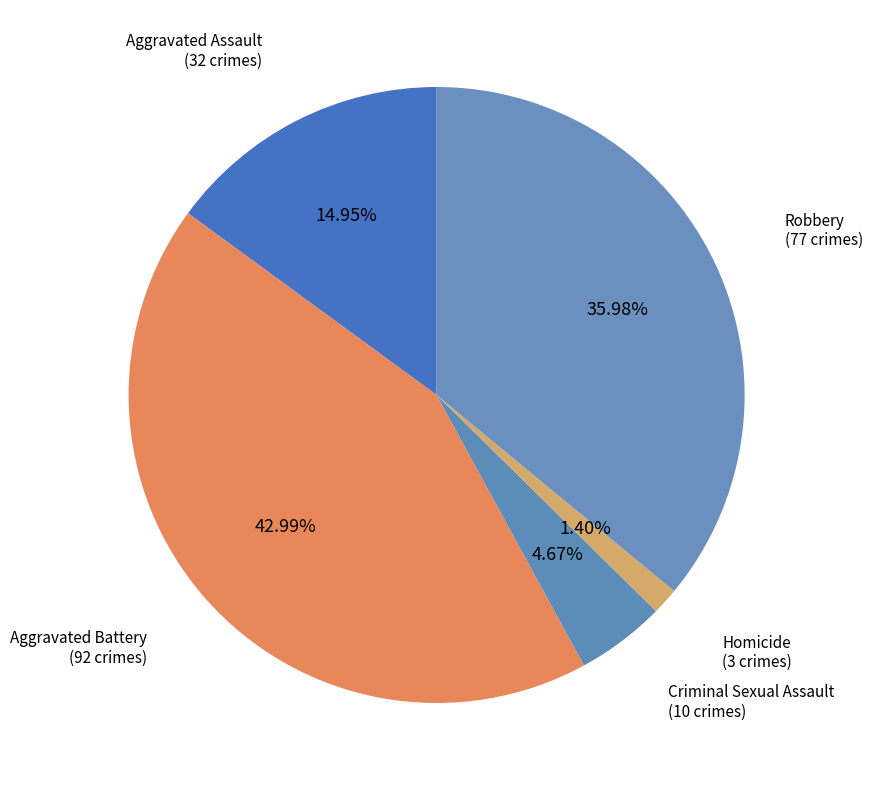

To the nearest percent, what is the average slice percentage?

20%